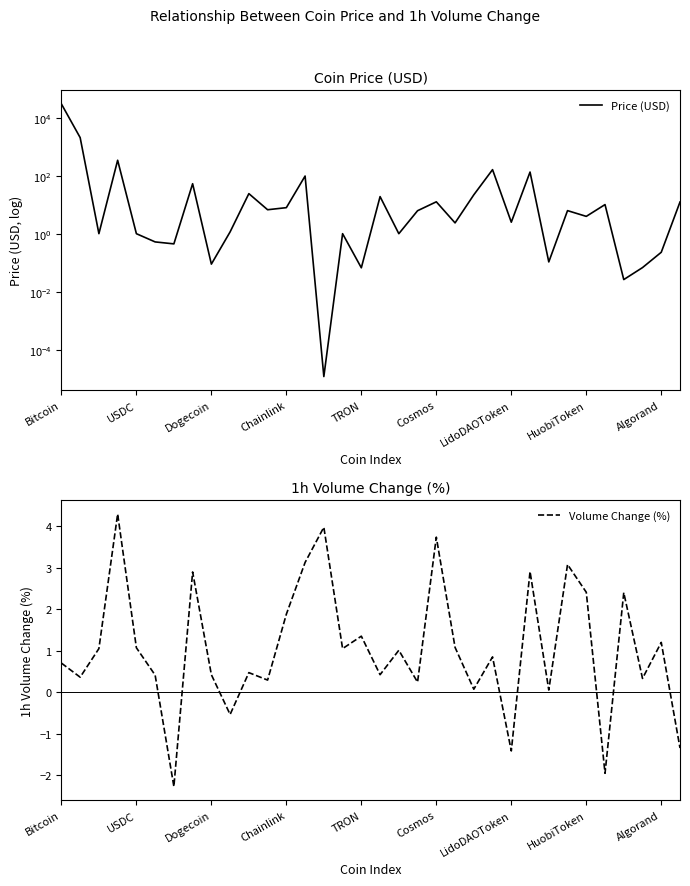

What is the maximum value for Volume Change (%)?

4.3